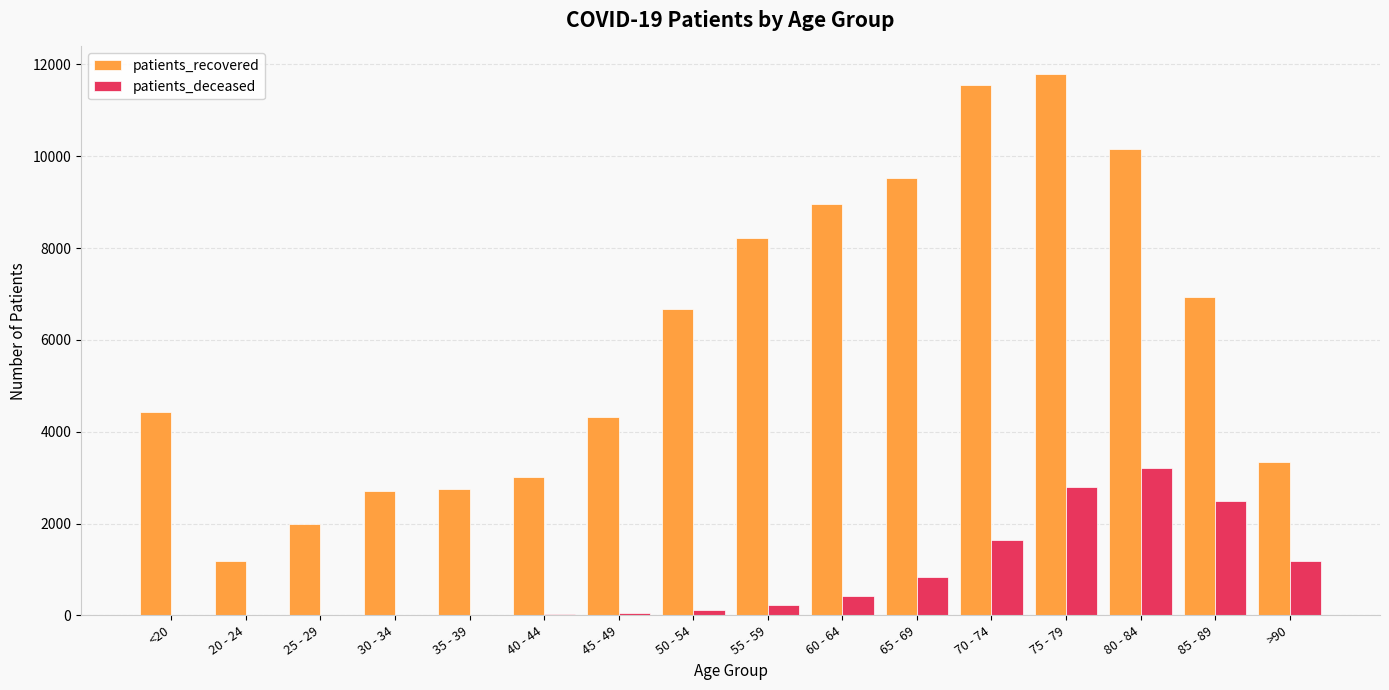

What is the total value across all series at 80 - 84?

13359